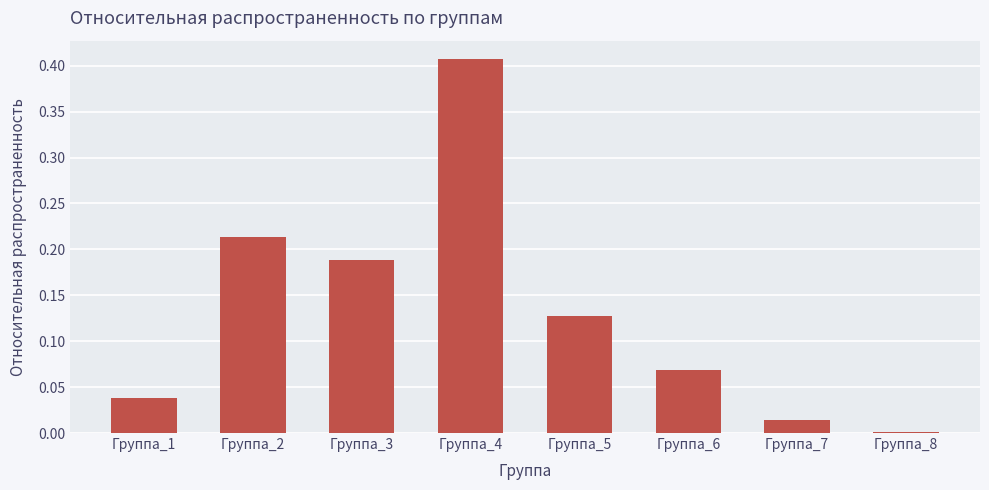

Are the bars grouped side by side (vs. stacked)?

No